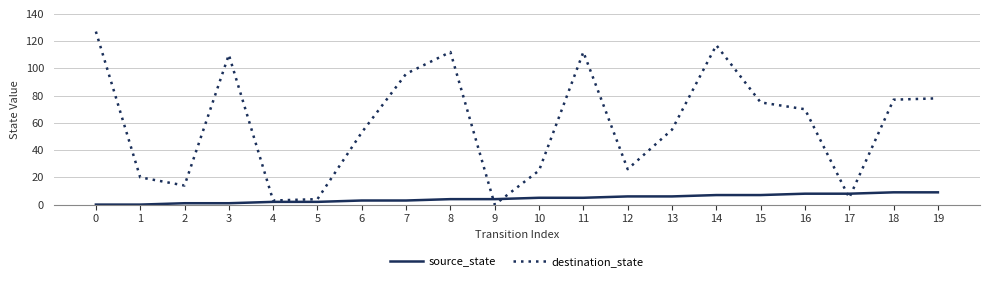

Read the destination_state value at 15, to the nearest 10.

80